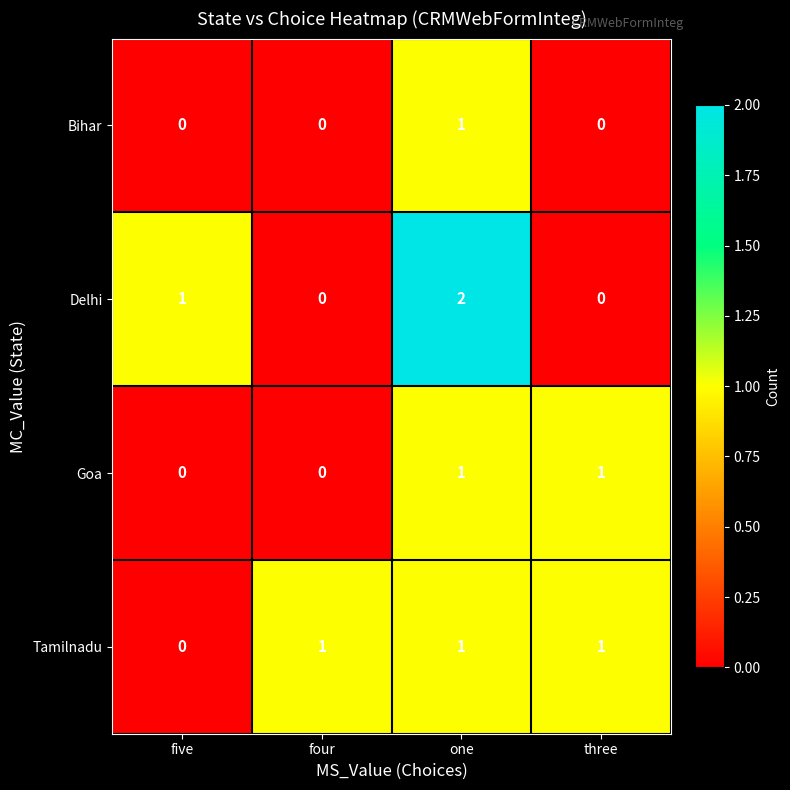

Reading left to right, what are all the values shown in this chart?

Bihar: 0	0	1	0
Delhi: 1	0	2	0
Goa: 0	0	1	1
Tamilnadu: 0	1	1	1